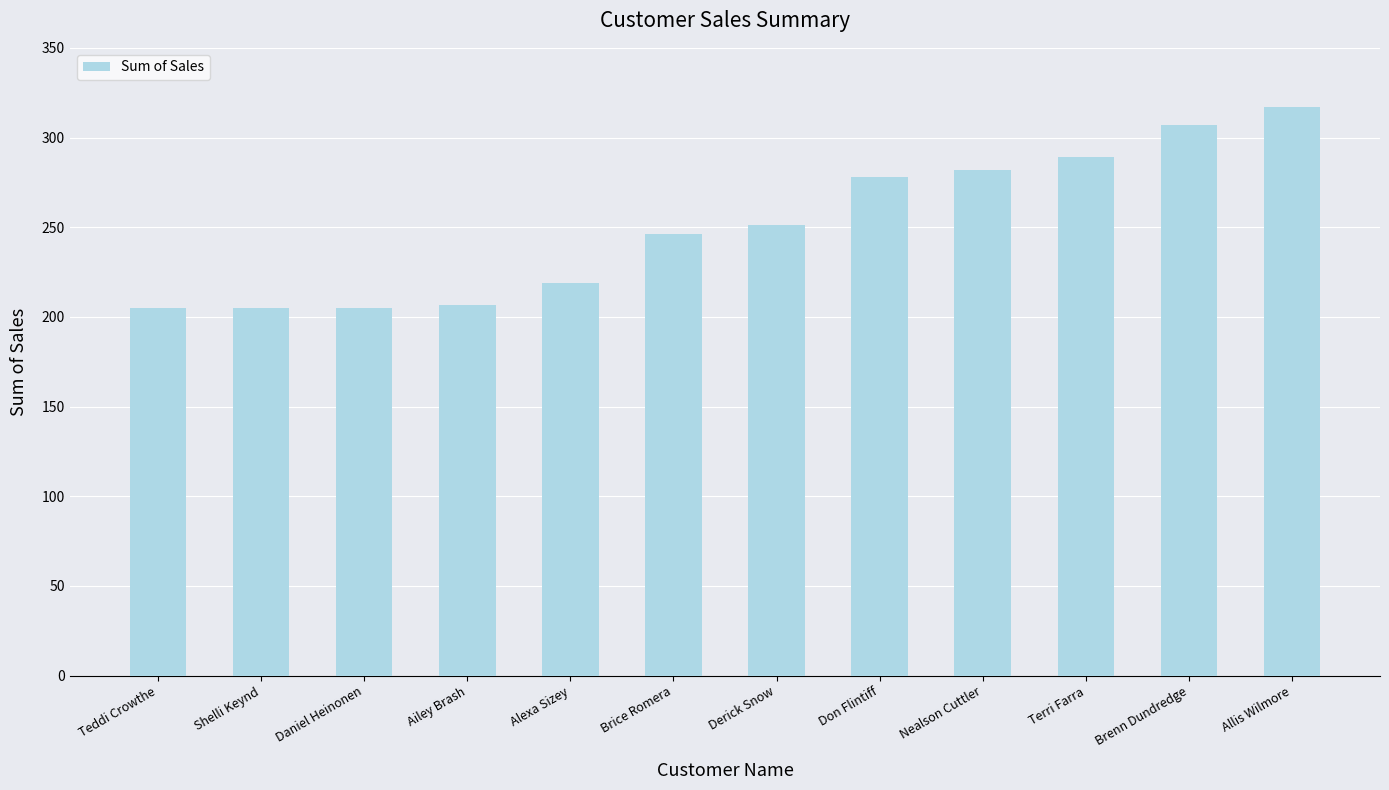

What is the average value?

250.9